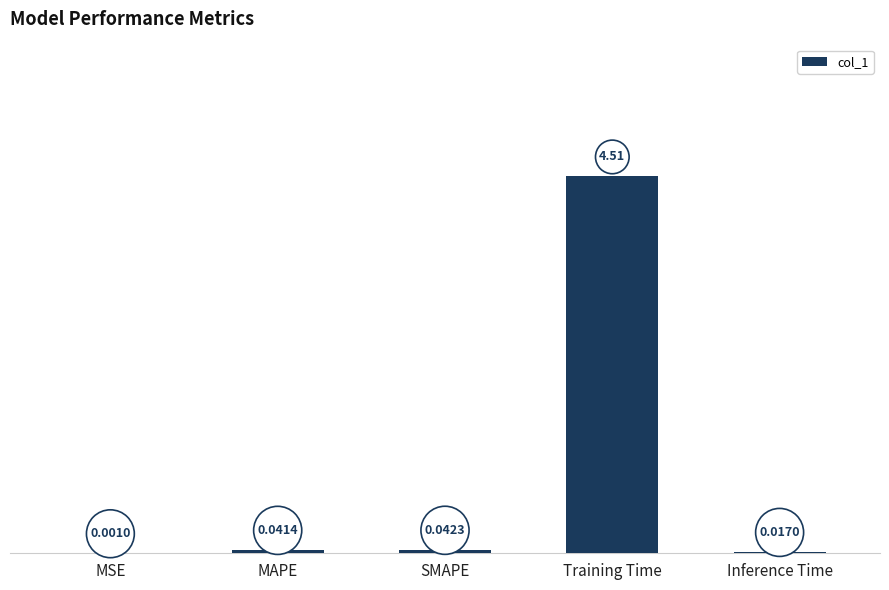

Which has a higher value, MSE or Training Time?

Training Time